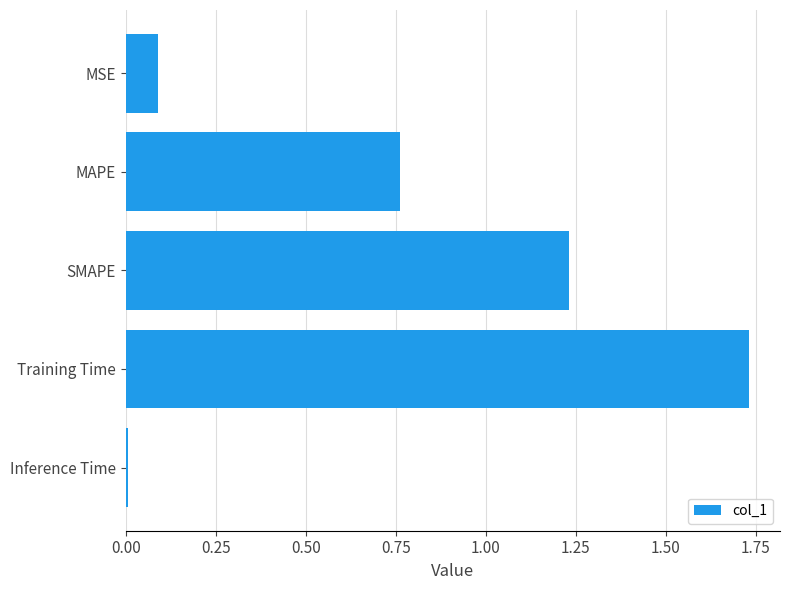

List the labels in order of value, largest first.

Training Time, SMAPE, MAPE, MSE, Inference Time